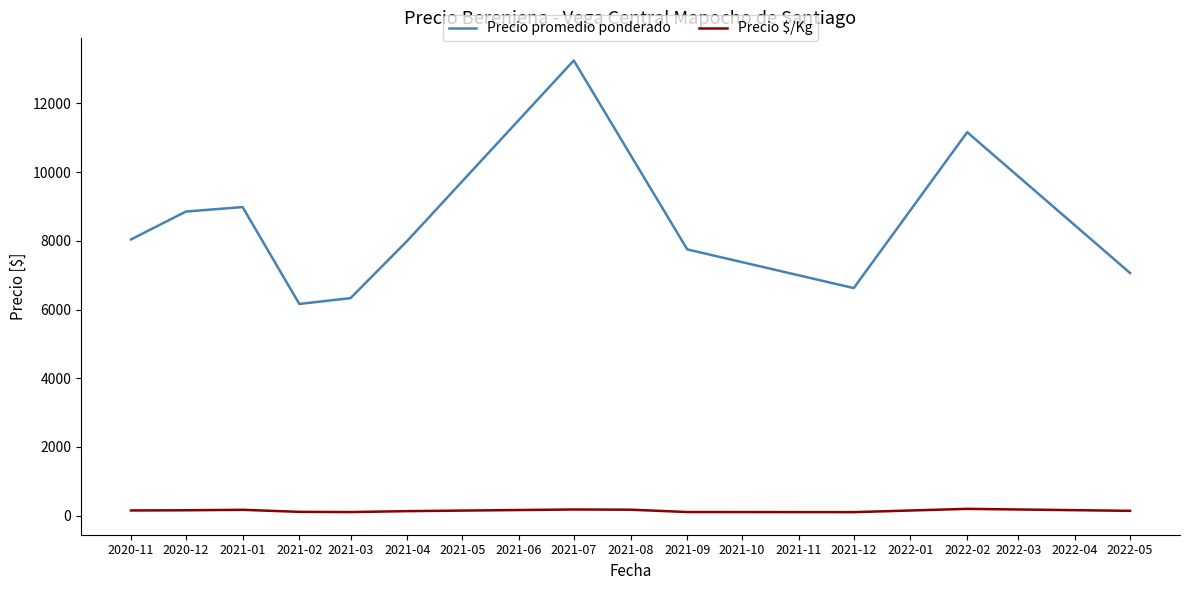

Rank the series by their average value, from highest to lowest.

Precio promedio ponderado, Precio $/Kg